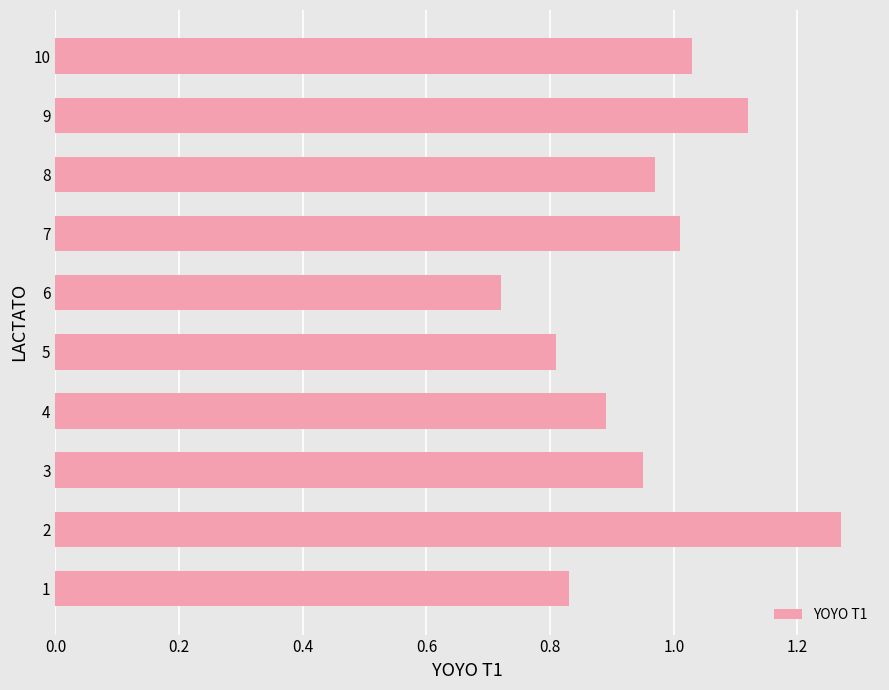

Rank the categories by value from highest to lowest.

2, 9, 10, 7, 8, 3, 4, 1, 5, 6